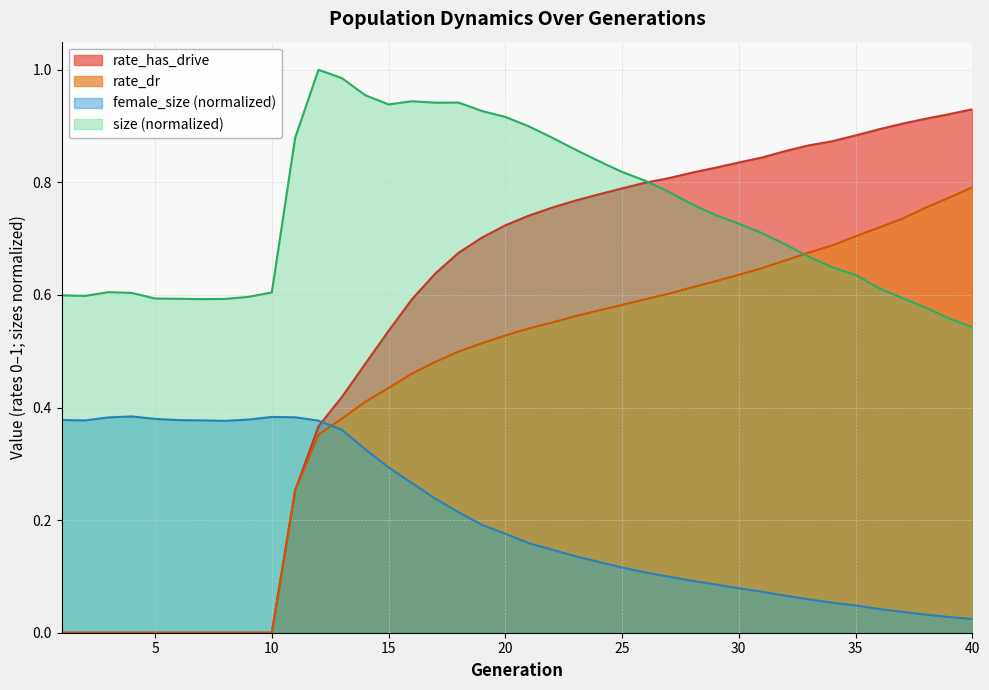

At how many categories does at least one series exceed 0?

40